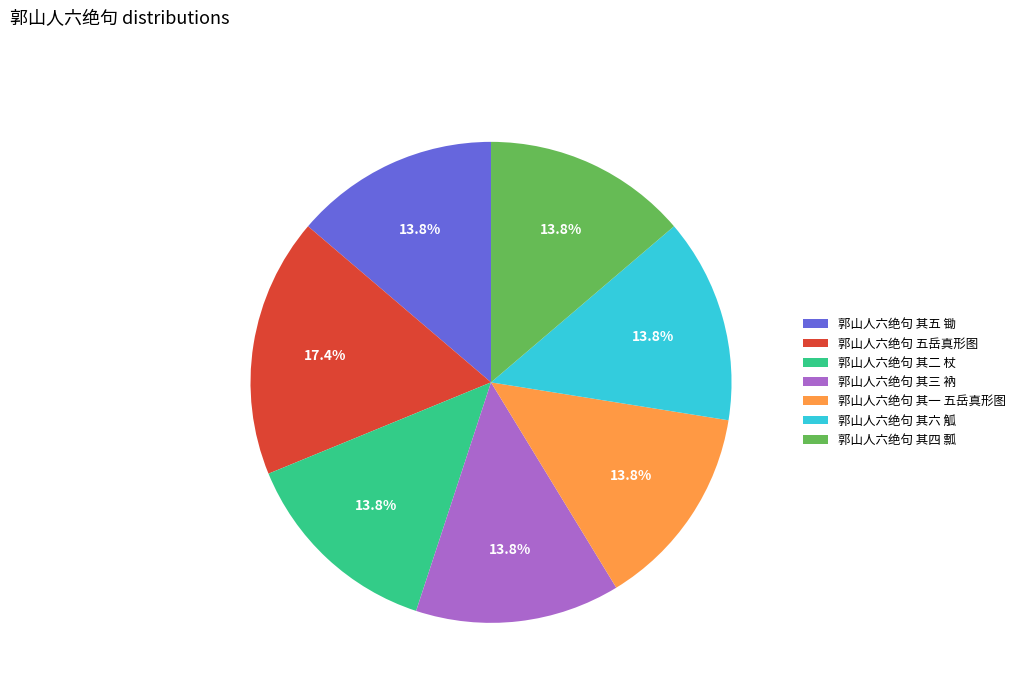

To the nearest percent, what portion does 郭山人六绝句 其五 锄 represent?

14%